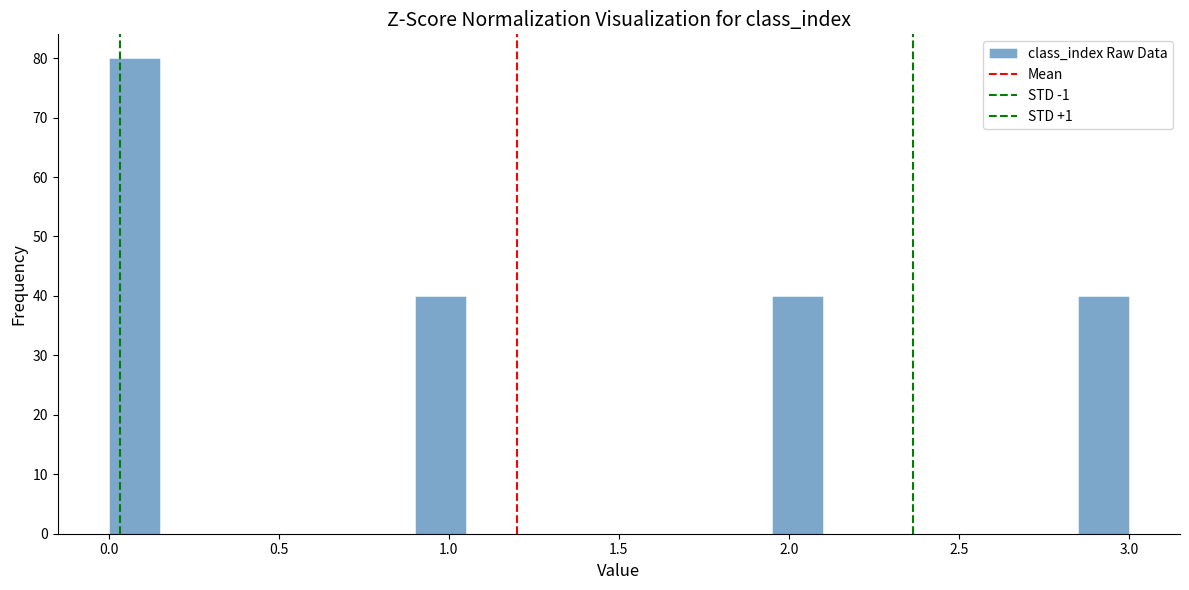

Read against the x-axis, roughly where is the centre of the tallest bar?

0.10